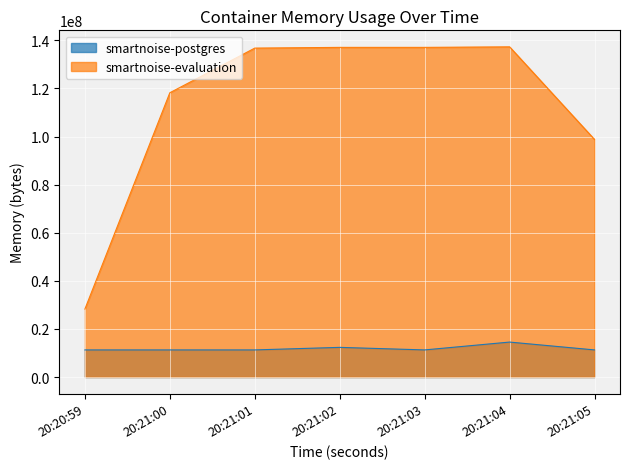

What is the sum of the smartnoise-evaluation values at 20:21:04 and 20:21:01?

274071552